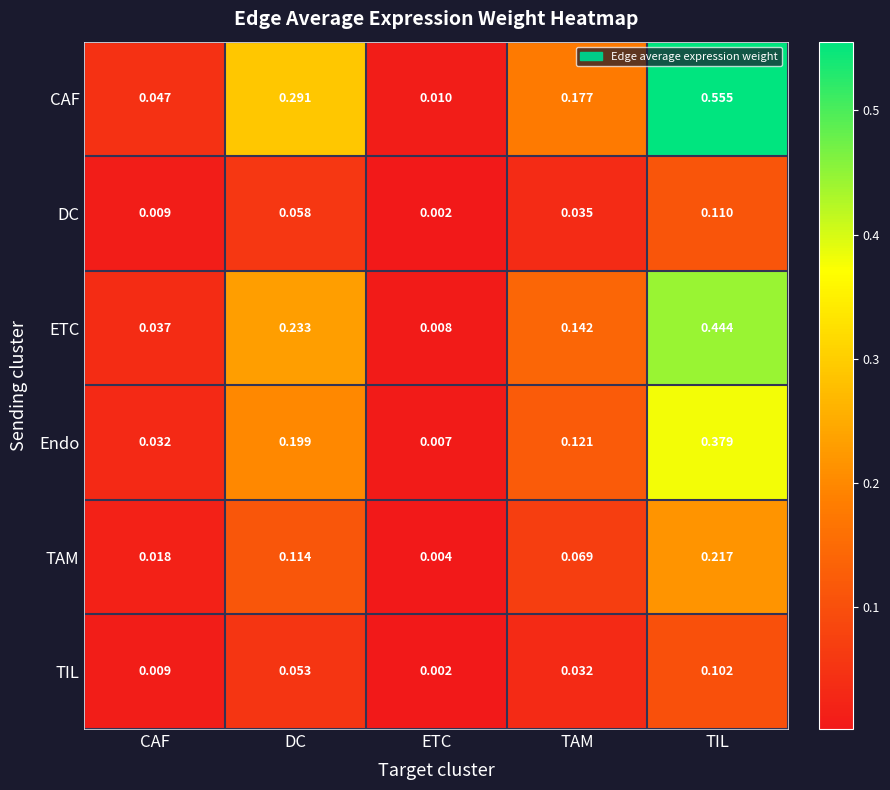

At which category is the sum across all series the highest?

TIL